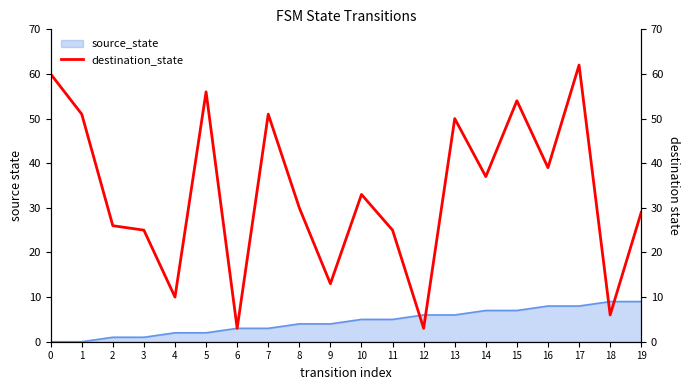

Between 4 and 14, which is larger?

14